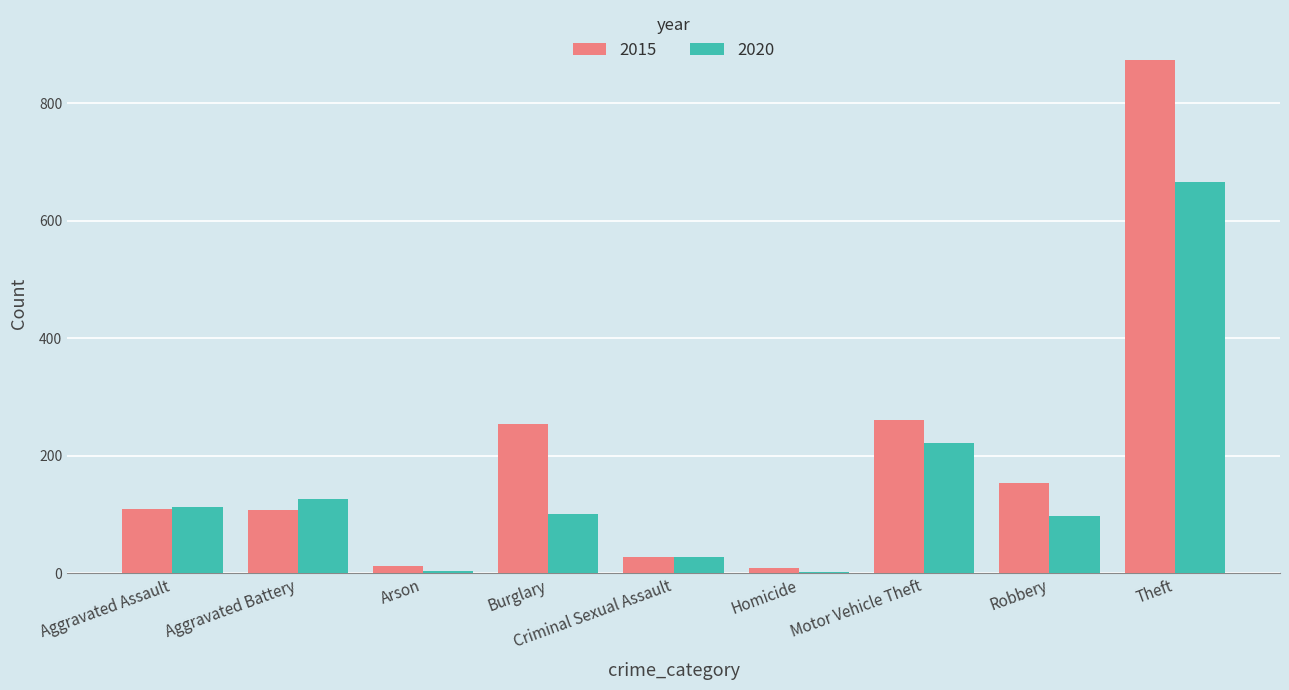

What value does the 2015 series have at Robbery?

154